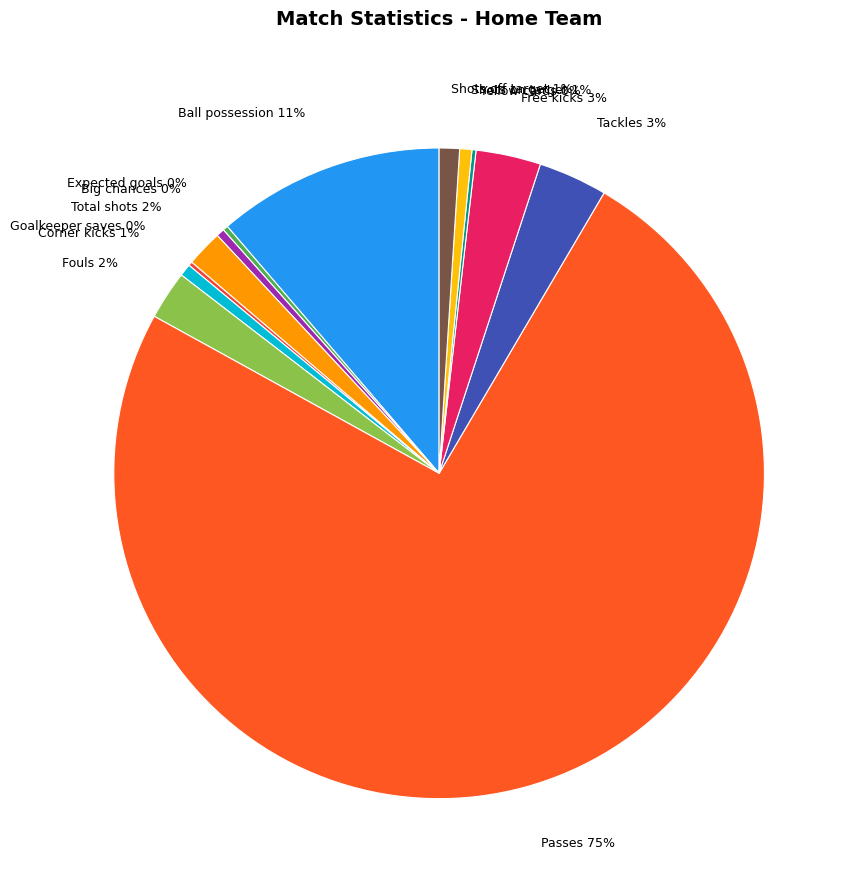

What percentage is the Total shots slice, to the nearest percent?

2%